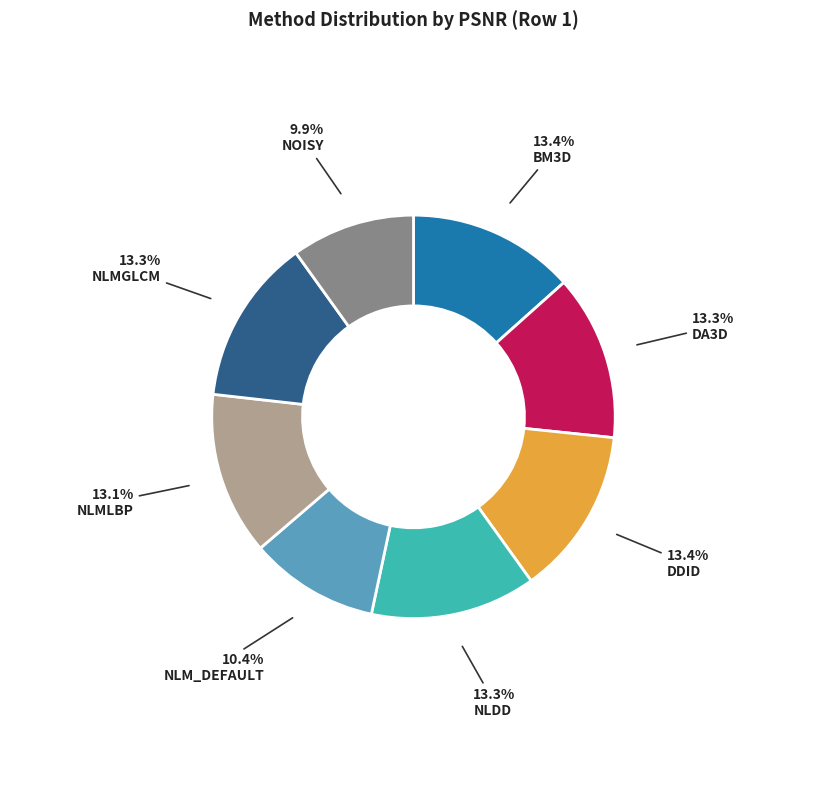

Is there a majority slice in this chart?

No